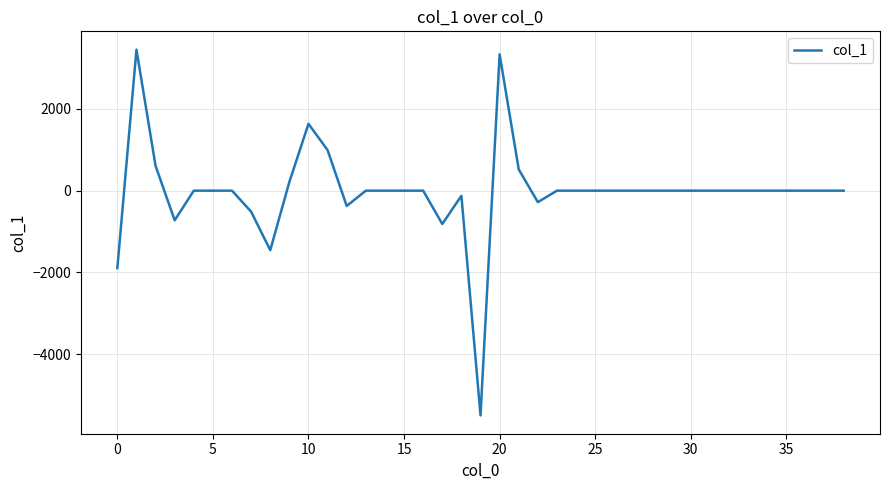

What is the difference between the maximum and minimum values?

8953.5